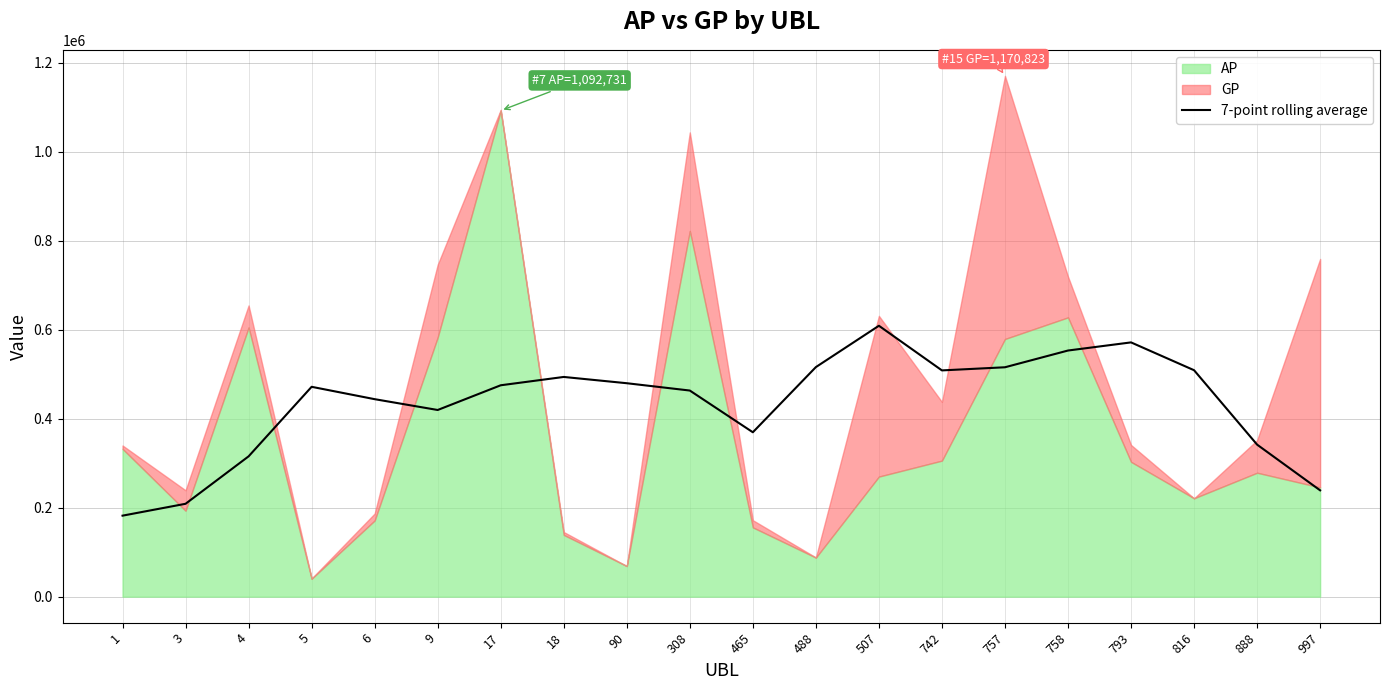

What is the maximum value for 7-point rolling average?

609030.3